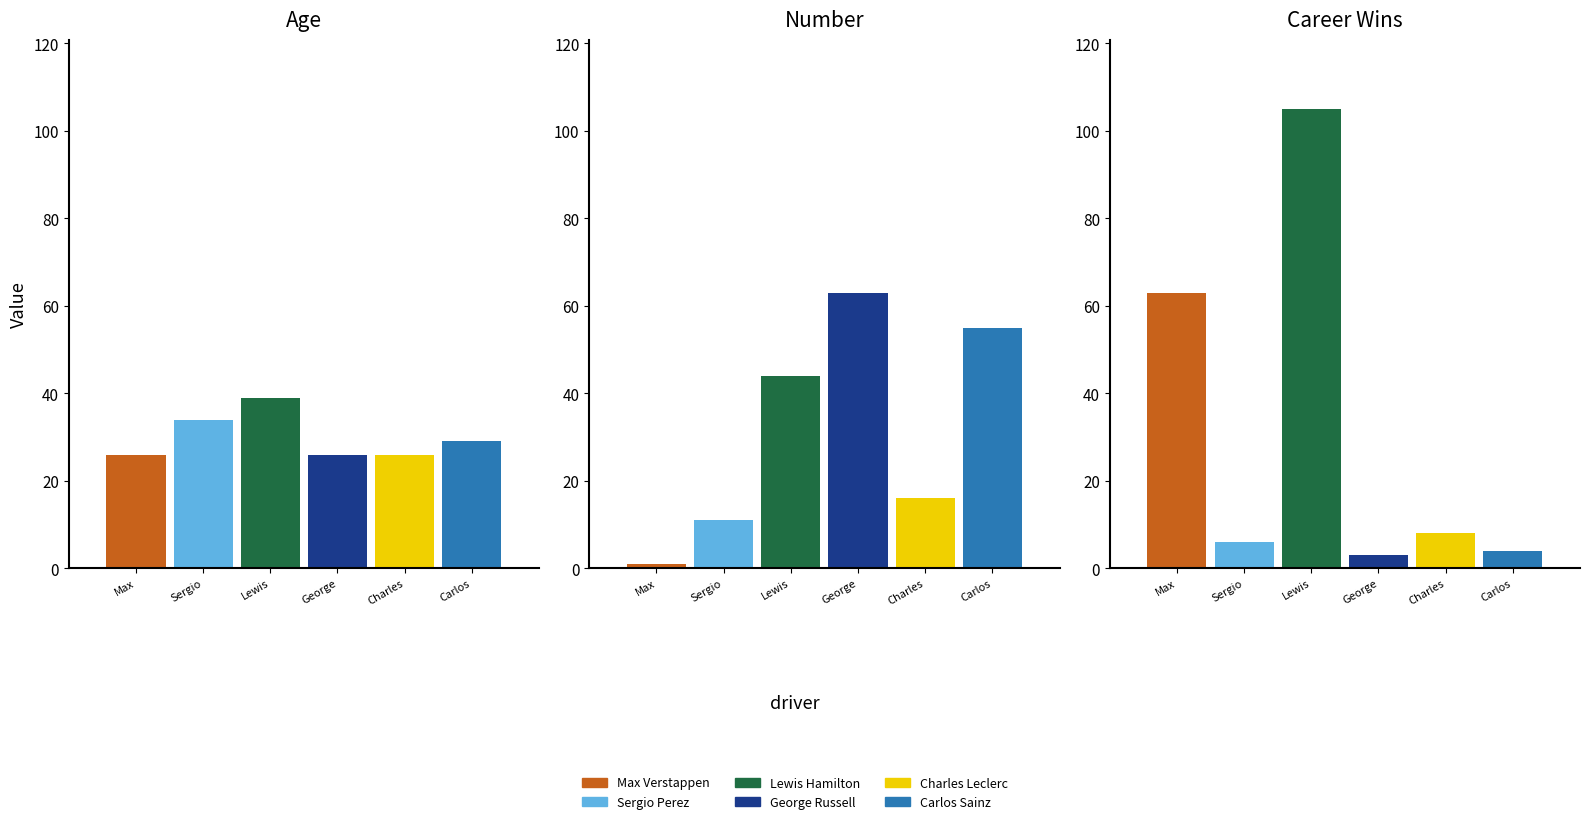

At how many categories does at least one series exceed 8?

3